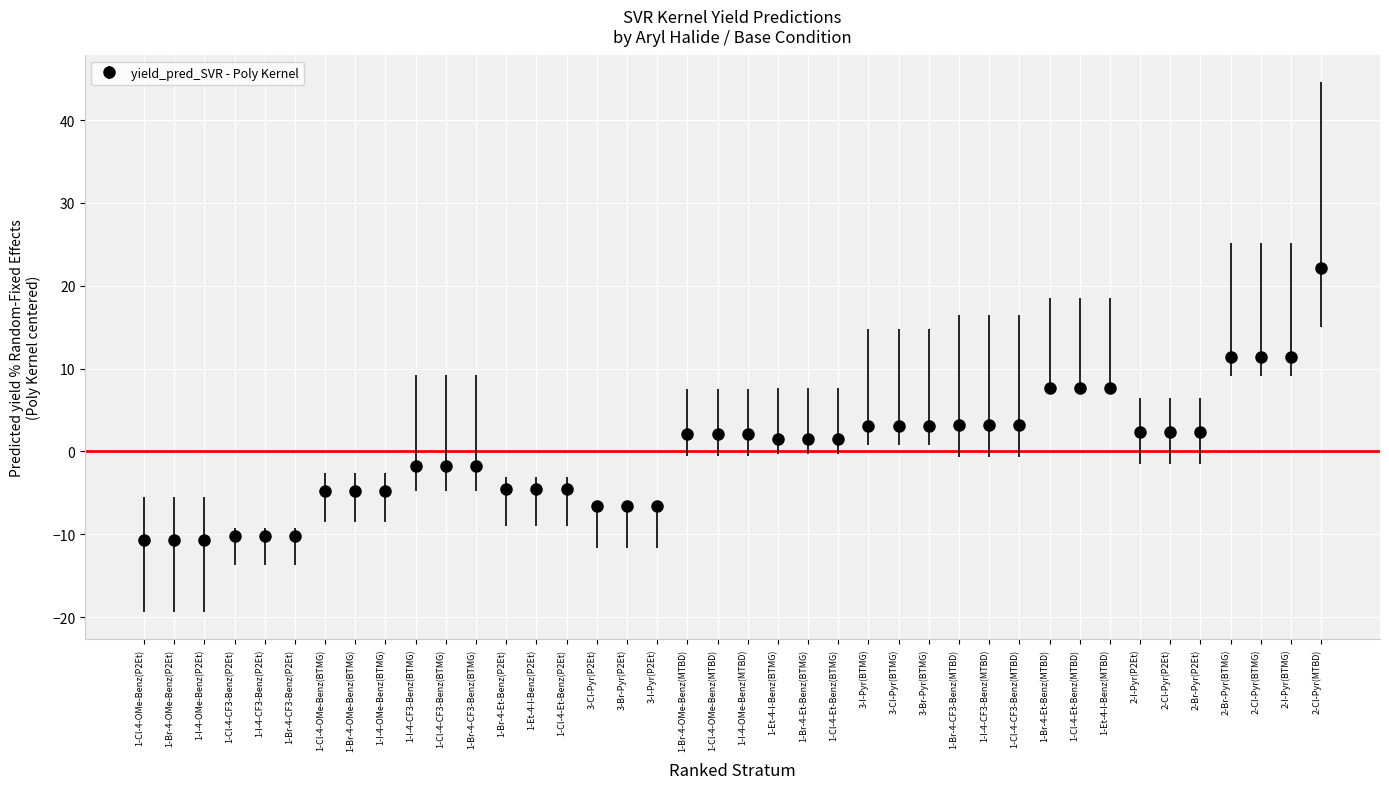

What is the difference between the values at 1-Et-4-I-Benz(BTMG) and 1-Br-4-CF3-Benz(P2Et)?

11.7